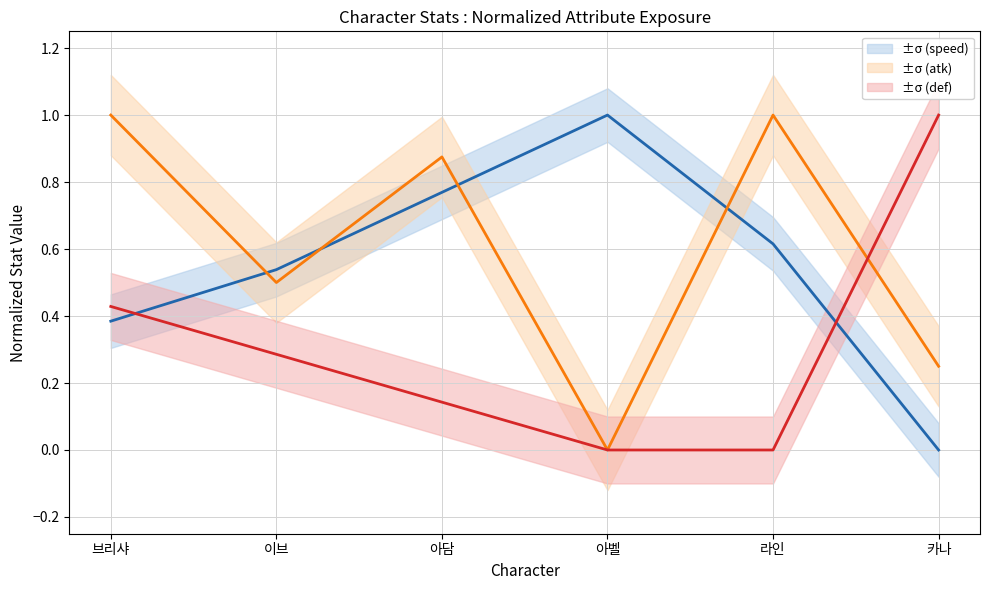

Reading left to right, transcribe all the data shown in this chart.

_speed: 0.4	0.5	0.8	1.0	0.6	0.0
_atk: 1.0	0.5	0.9	0.0	1.0	0.2
_def: 0.4	0.3	0.1	0.0	0.0	1.0